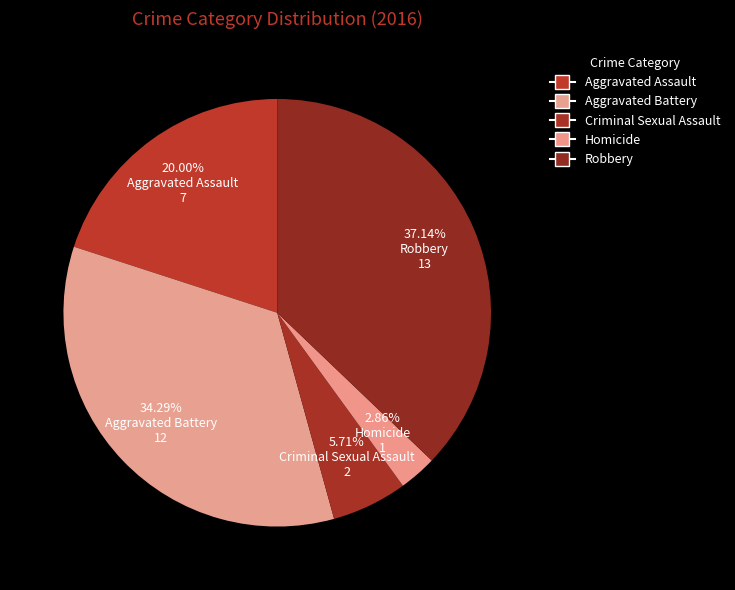

Which category has the biggest portion of the pie?

Robbery